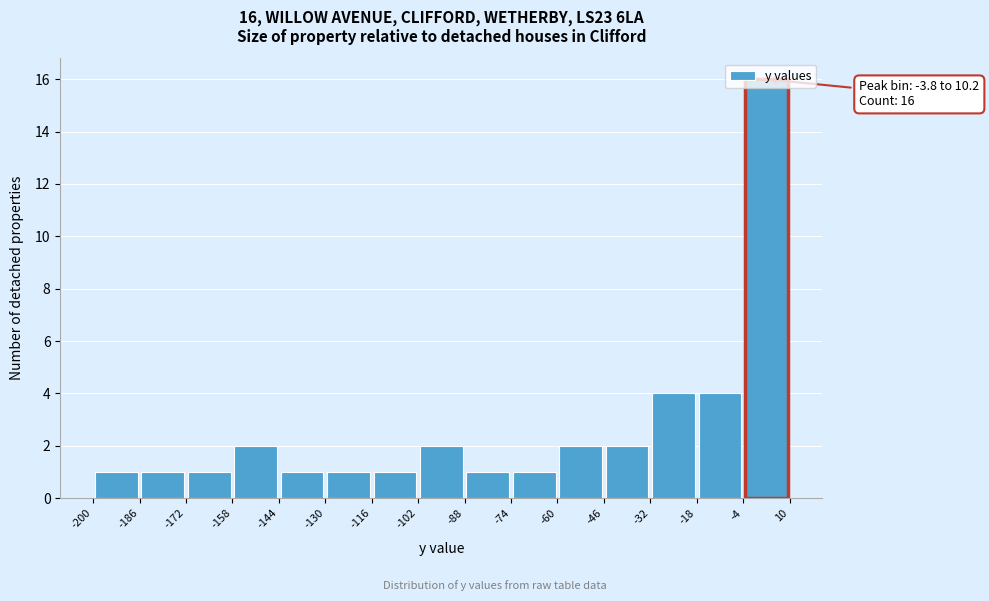

Which range on the x-axis has the tallest bar?

-4 to 10